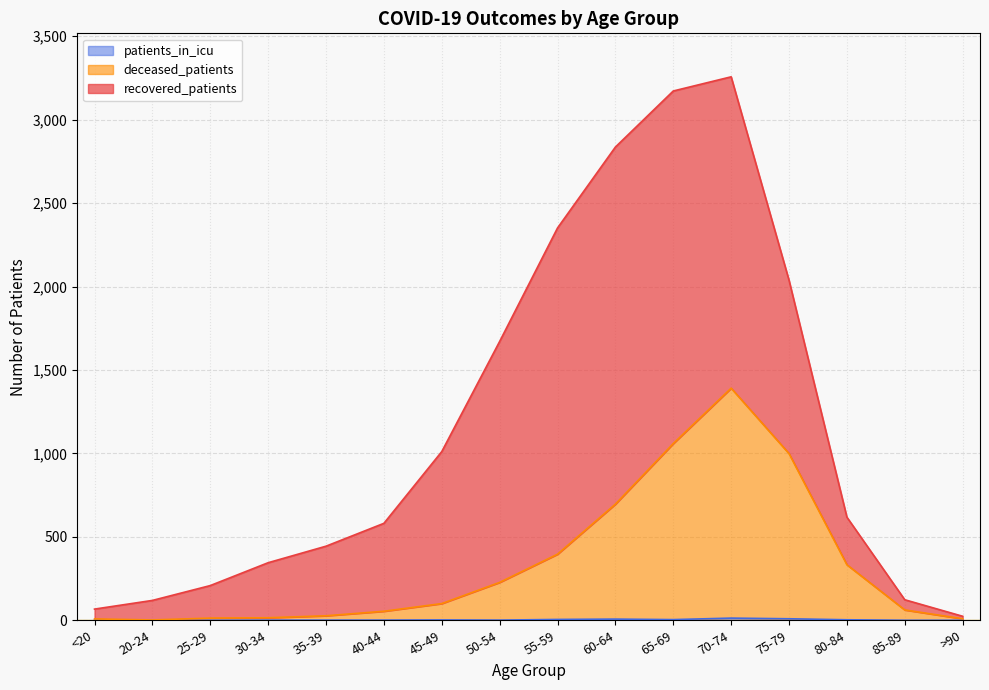

How many lines are shown in the chart?

3